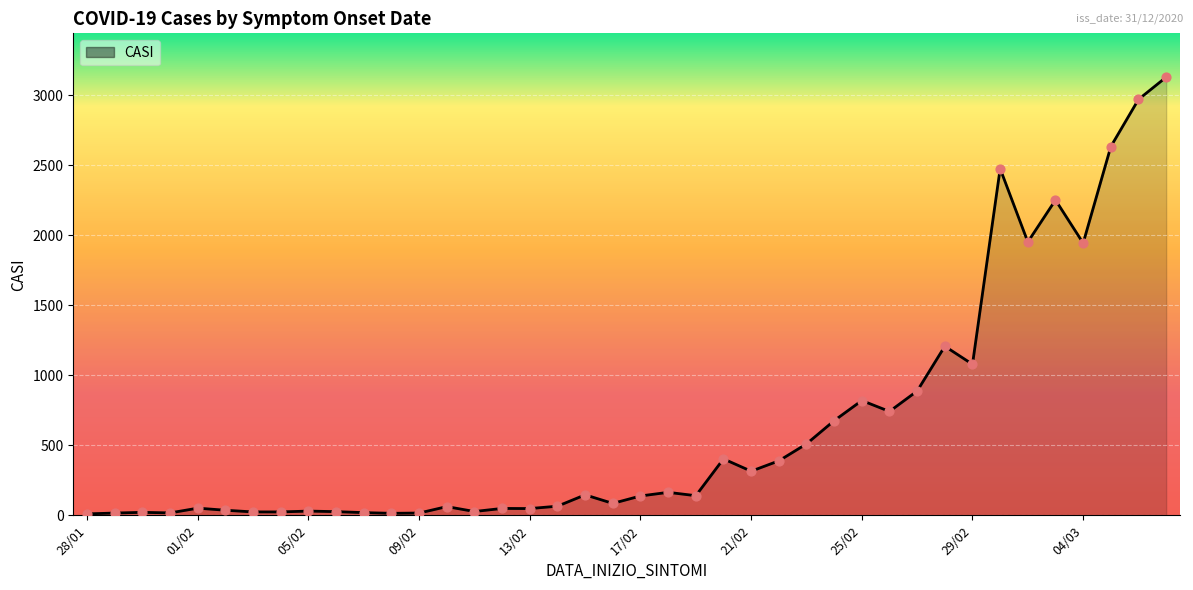

What is the greatest value displayed?

3131